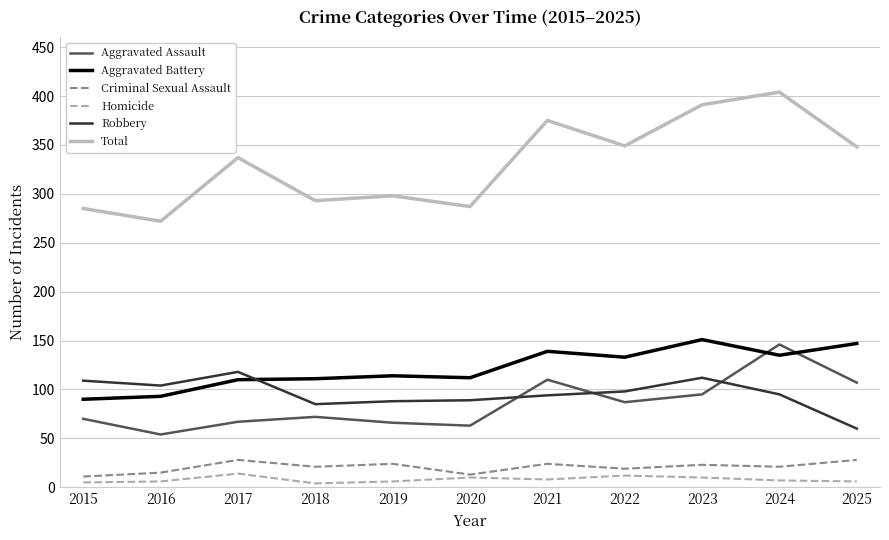

True or false: Robbery and Homicide cross at least once.

False